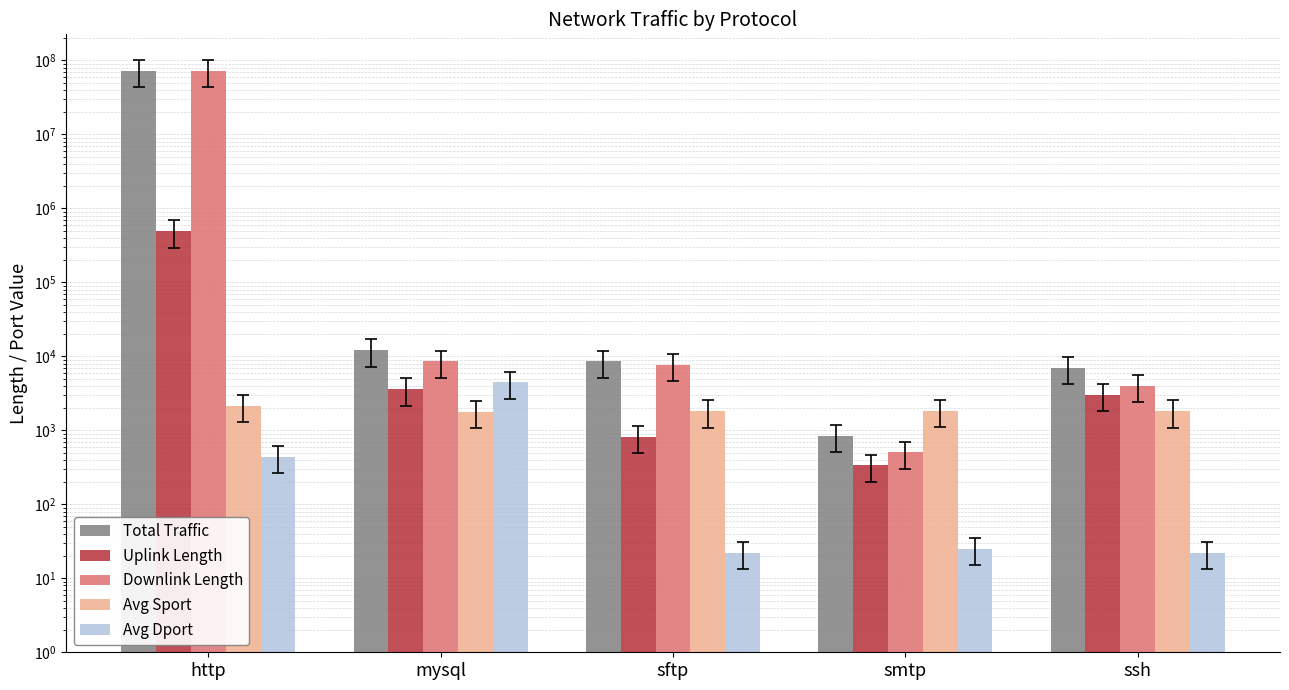

What is the smallest value displayed?

22.0